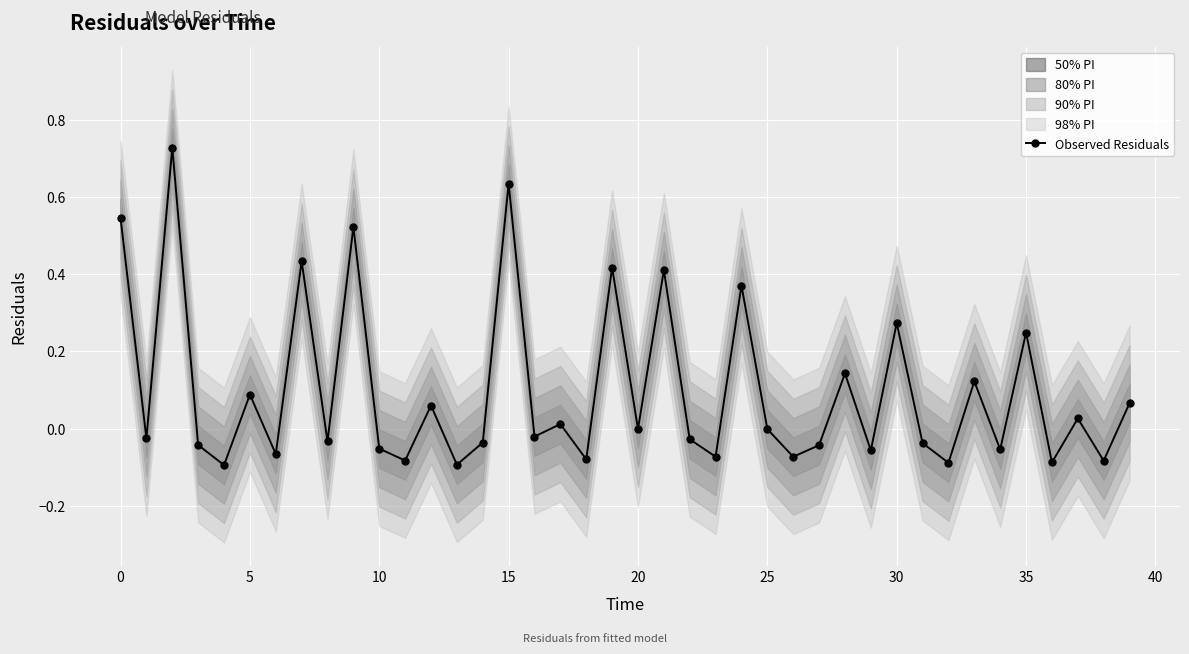

True or false: Observed Residuals has more than 0 points higher than both neighbors.

True